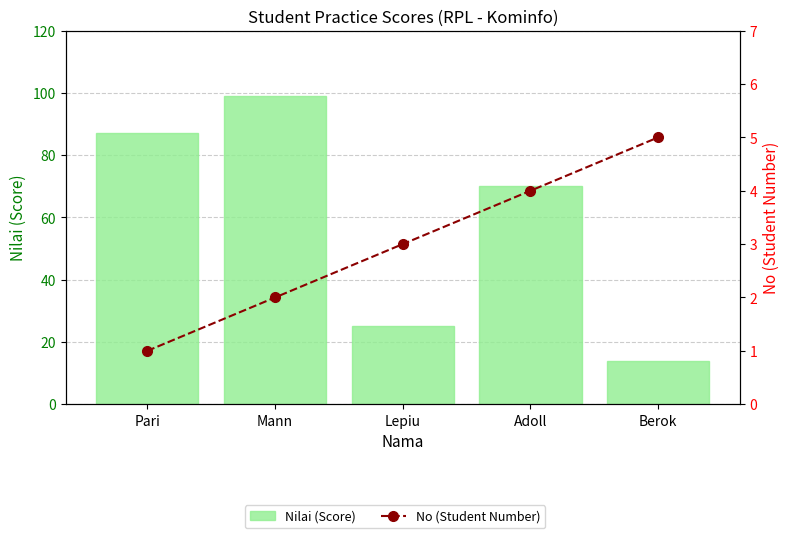

What value does the Nilai (Score) series have at Berok, to the nearest 10?

10